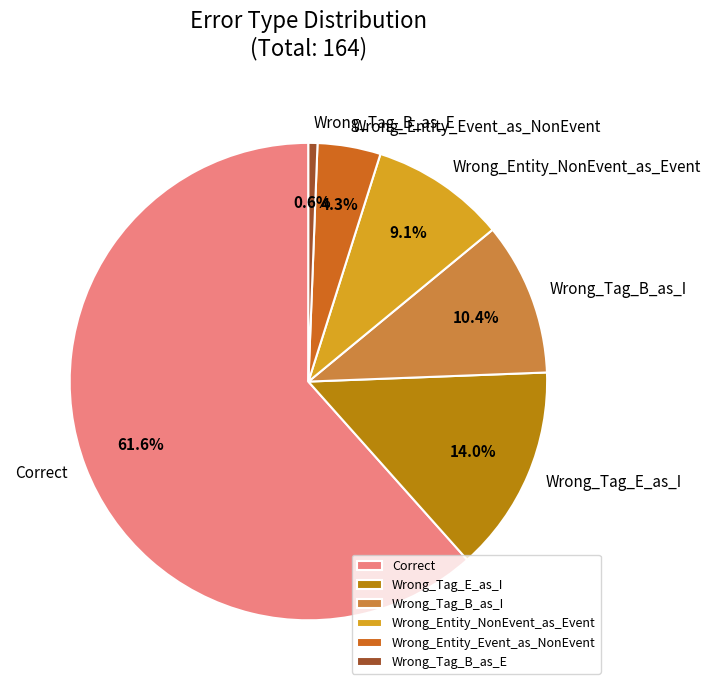

Do Wrong_Tag_B_as_E and Correct together represent more than half of the pie?

Yes